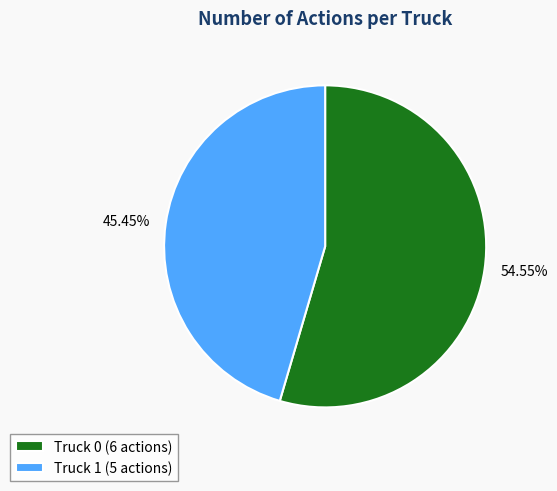

Combined, do Truck 0 and Truck 1 account for over 50%?

Yes